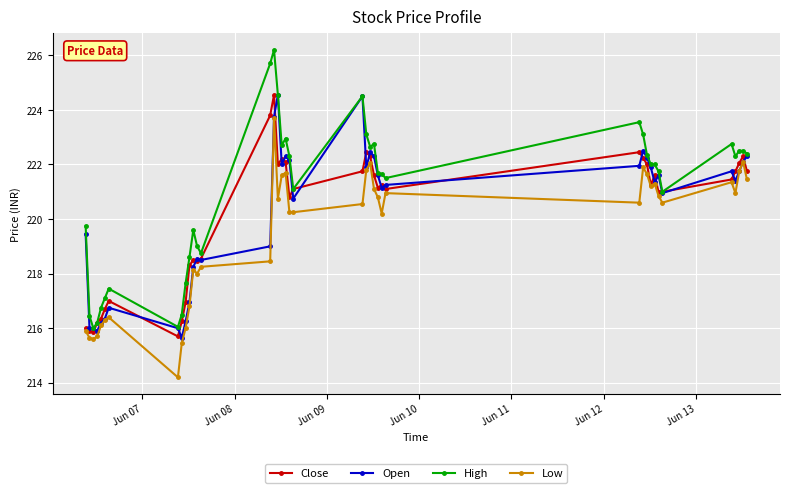

What is the minimum value for Close?

215.7